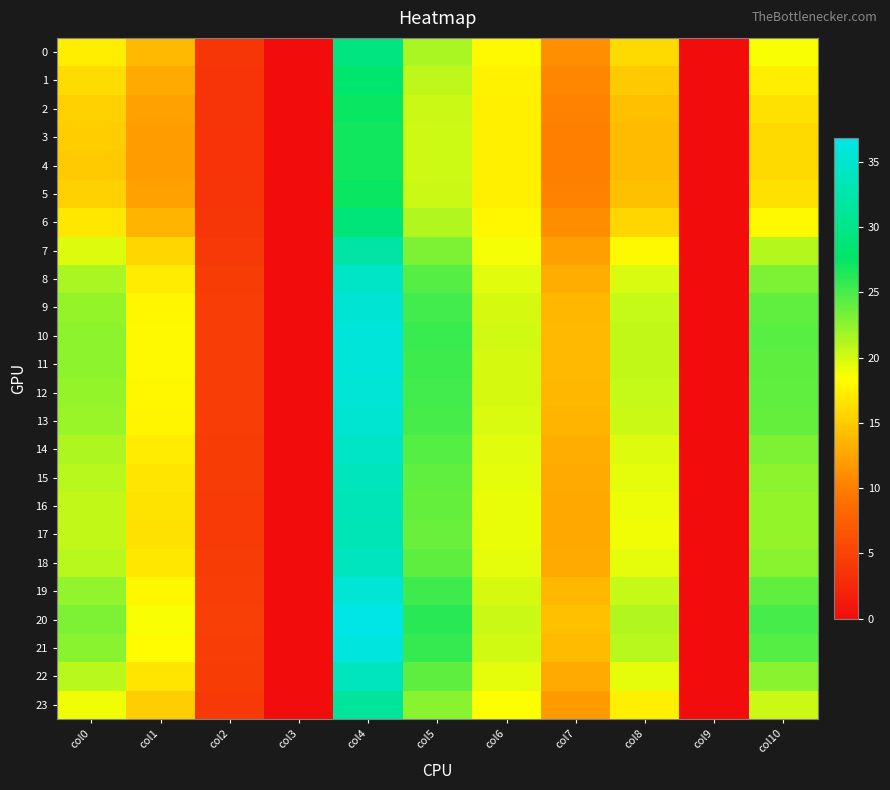

At how many categories does at least one series exceed 28?

1